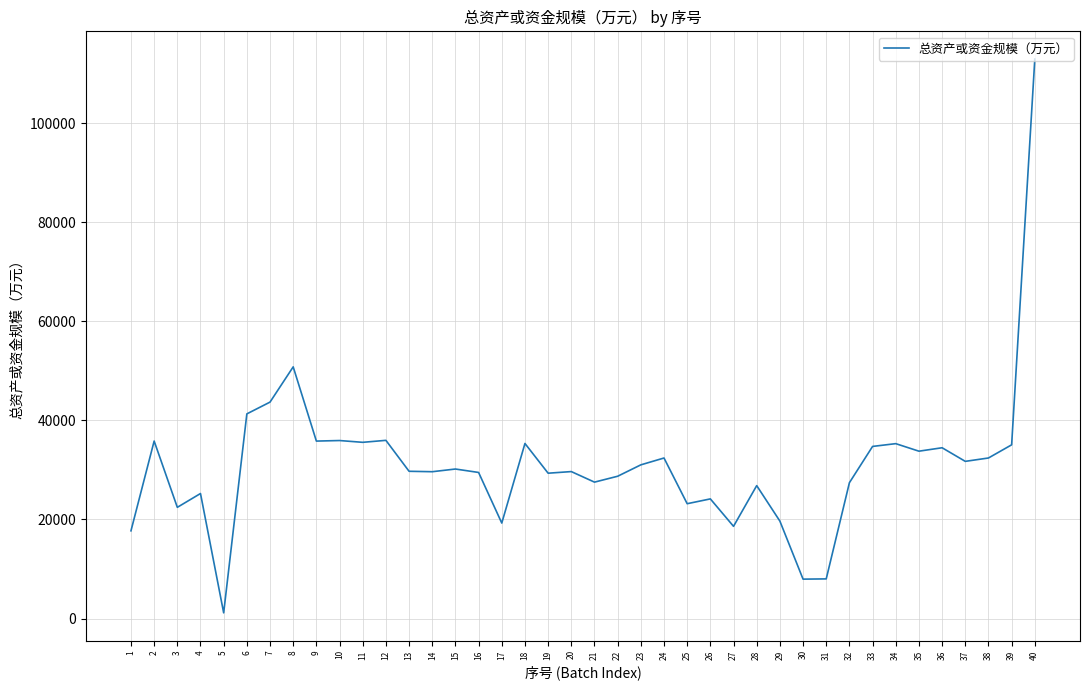

The chart shows a value of 31731 at 37. True or false?

True